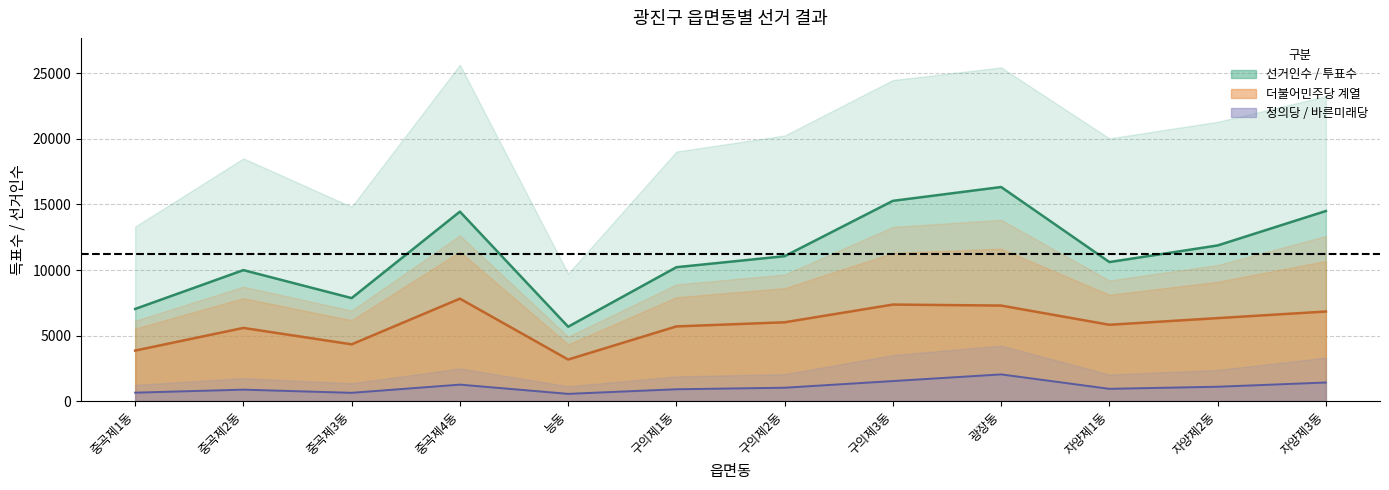

In 정의당, how many points are higher than both neighbors (excluding endpoints)?

3